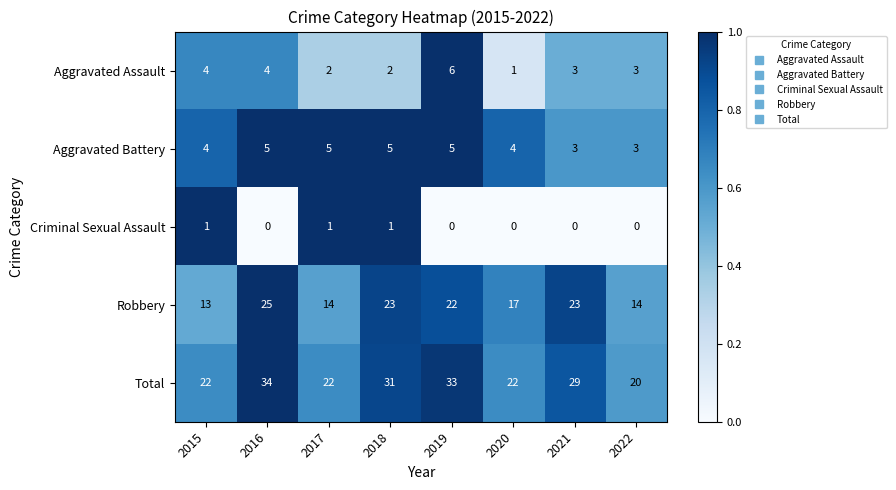

True or false: Aggravated Assault has a value of 9 at 2019.

False